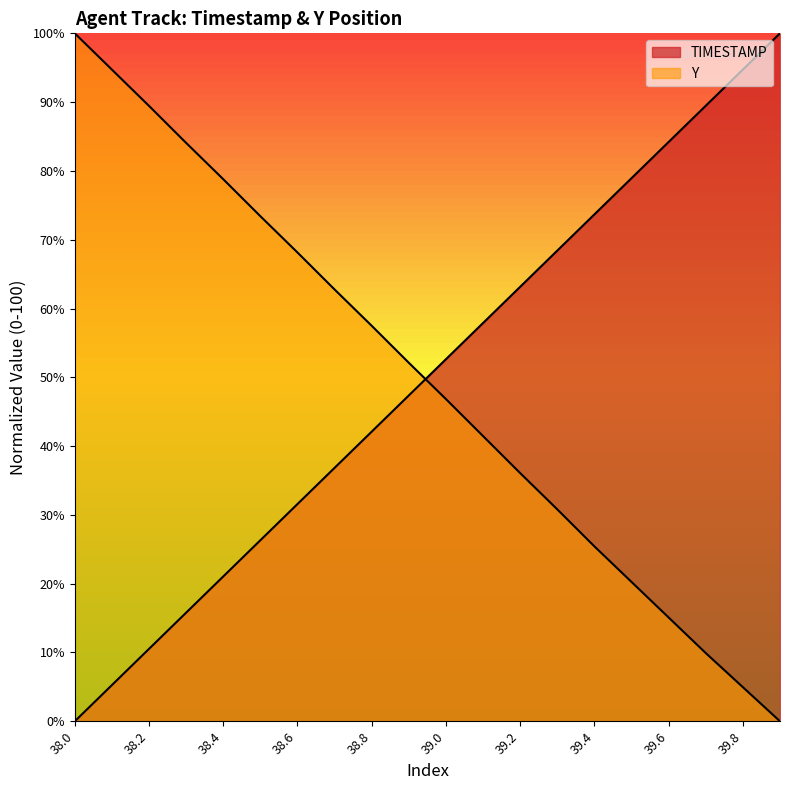

What are all the series names shown in the legend?

TIMESTAMP, Y